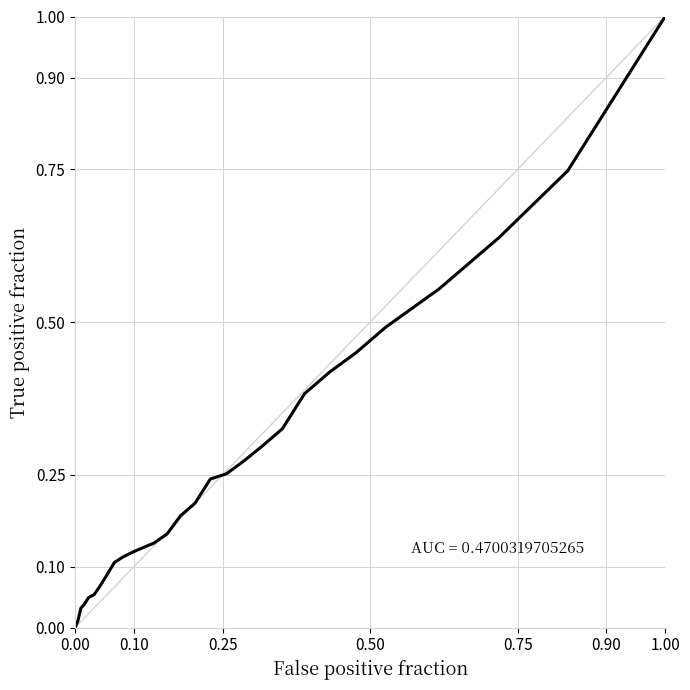

How many positive values are there?

28